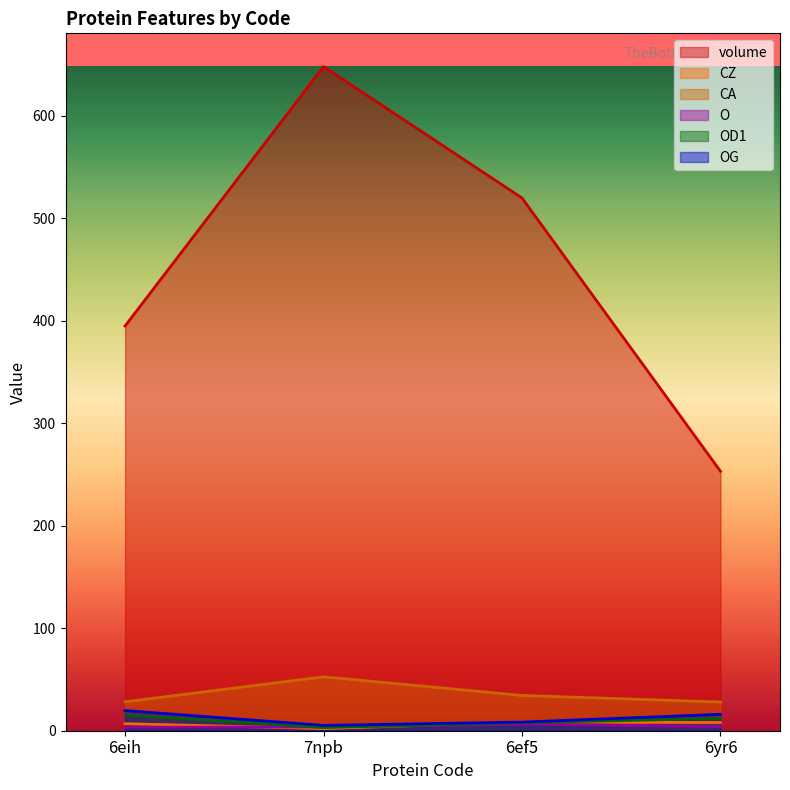

What is the label of the 1st point from the left?

6eih